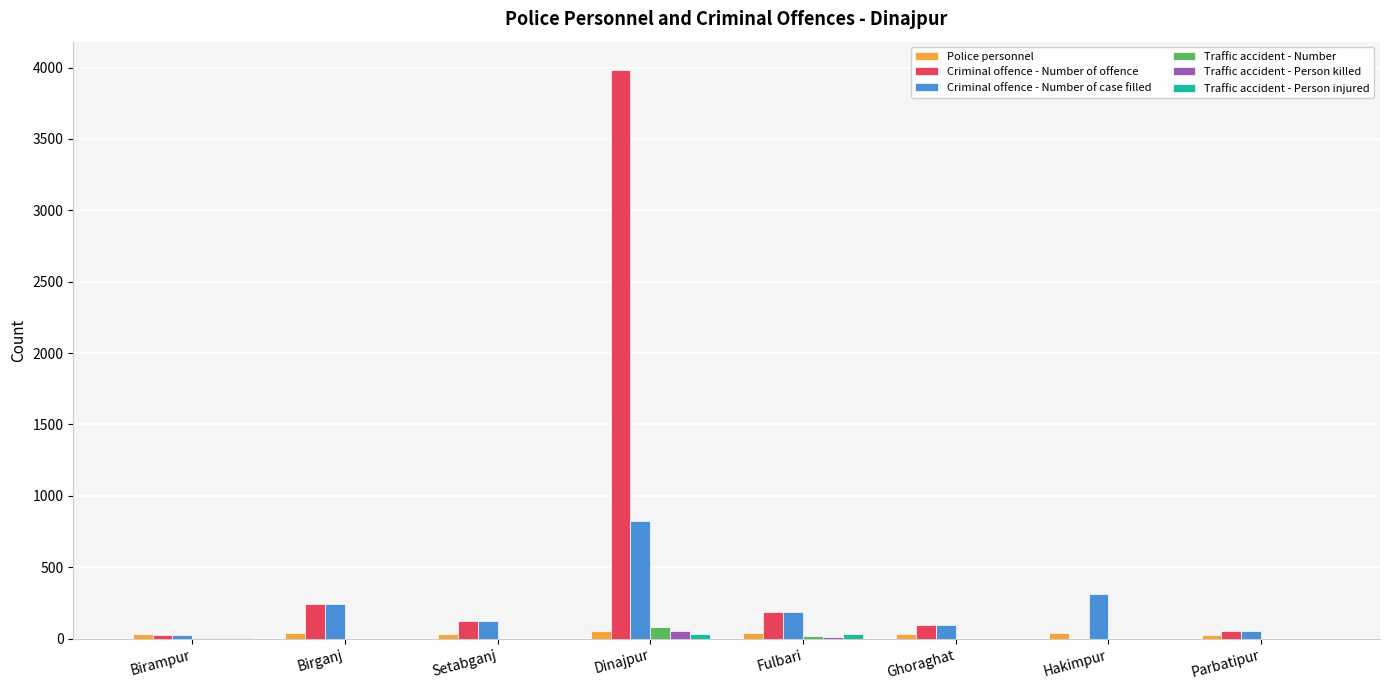

Which category has the highest value across all series?

Dinajpur